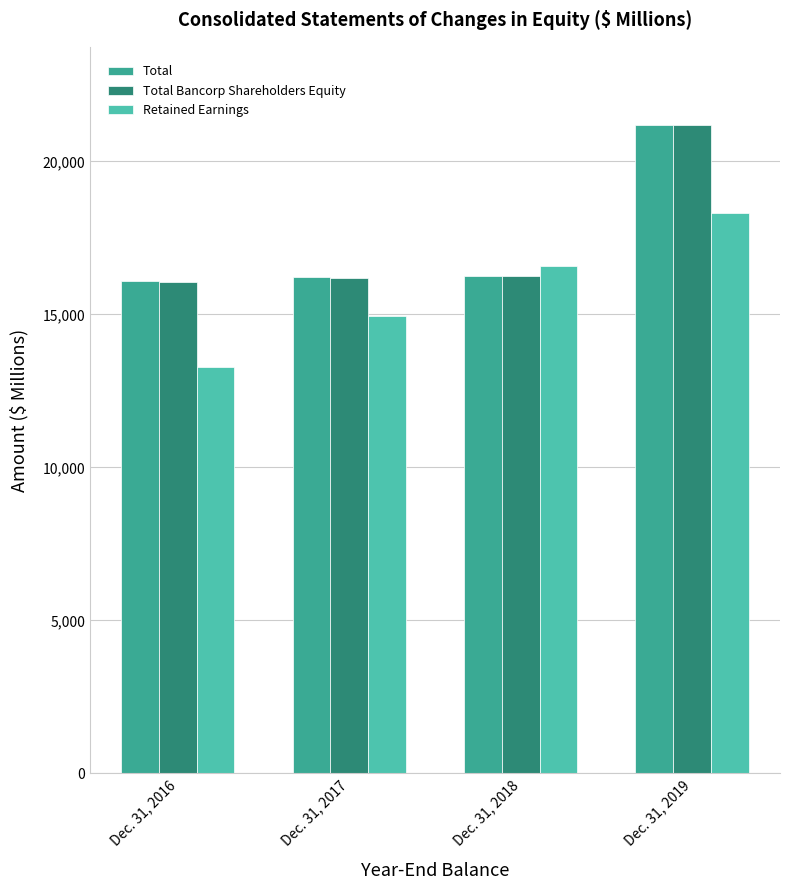

At how many categories does at least one series exceed 19317?

1